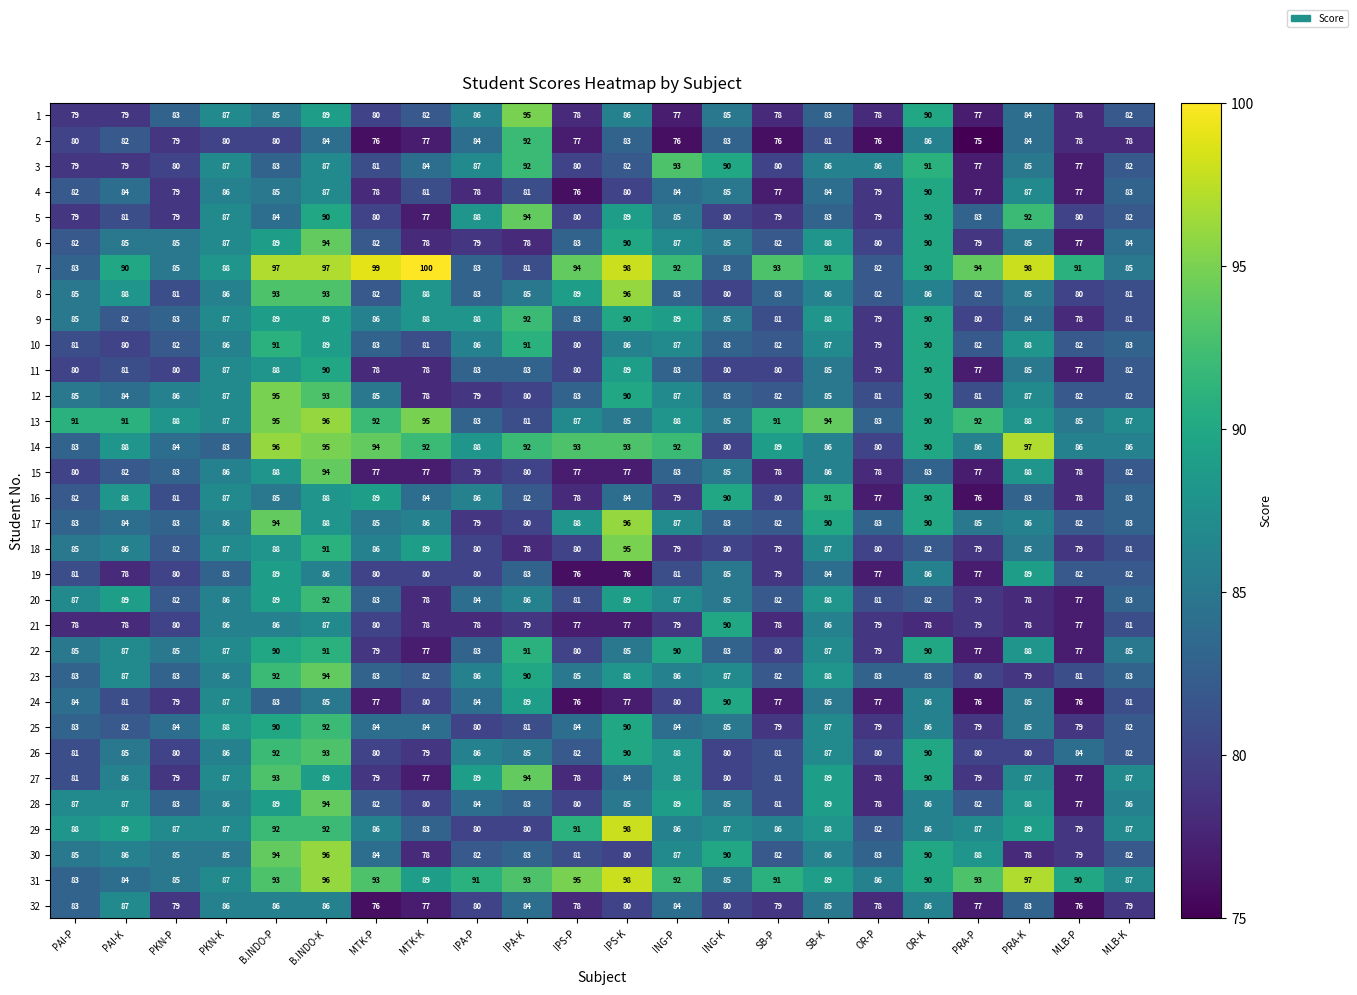

Which series has the largest total across all categories?

7